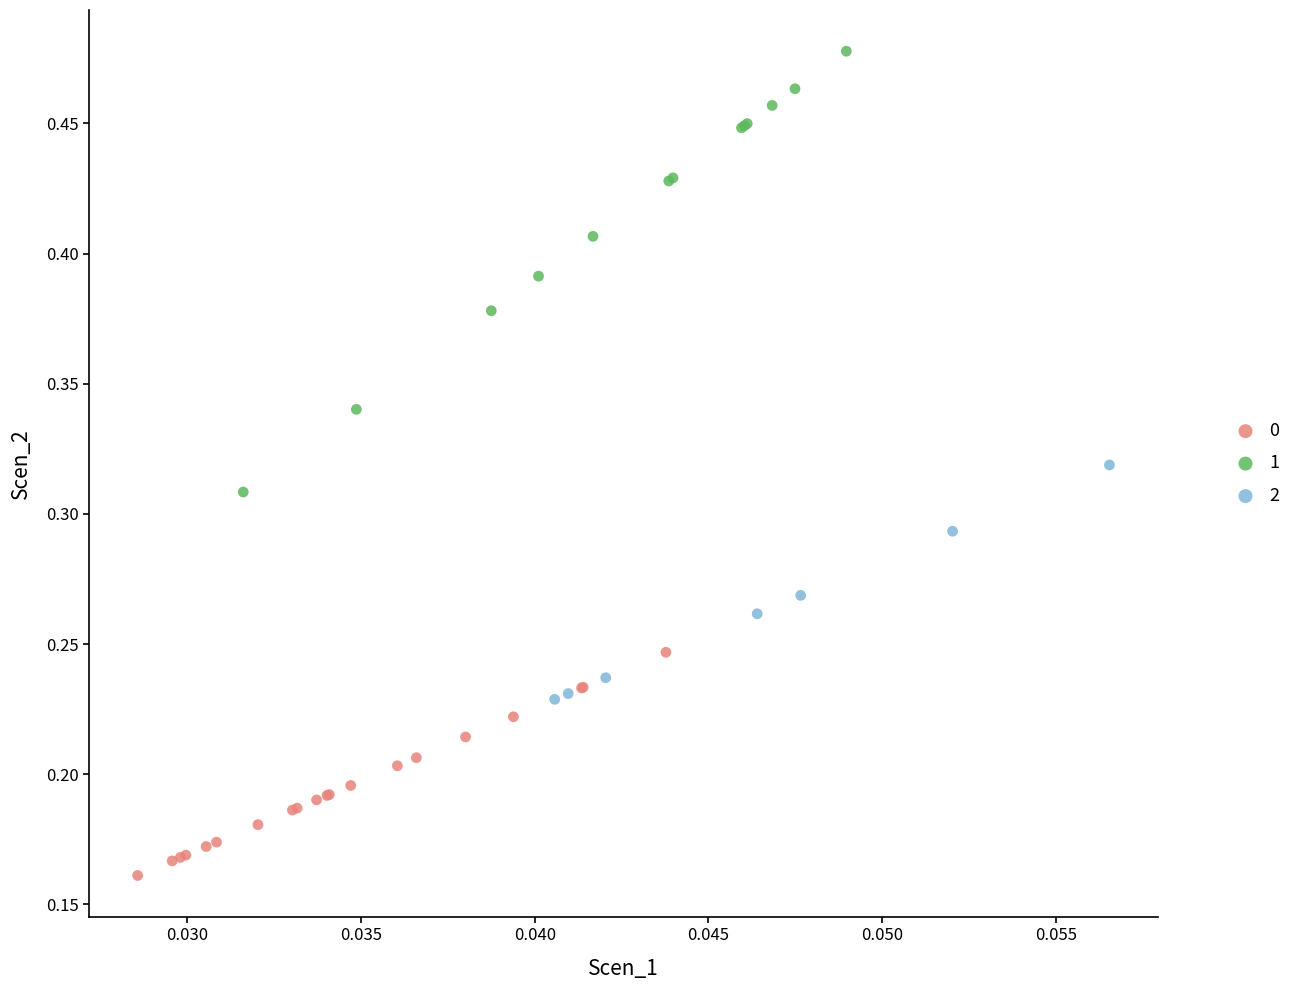

Which series has the widest spread of Y values?

1